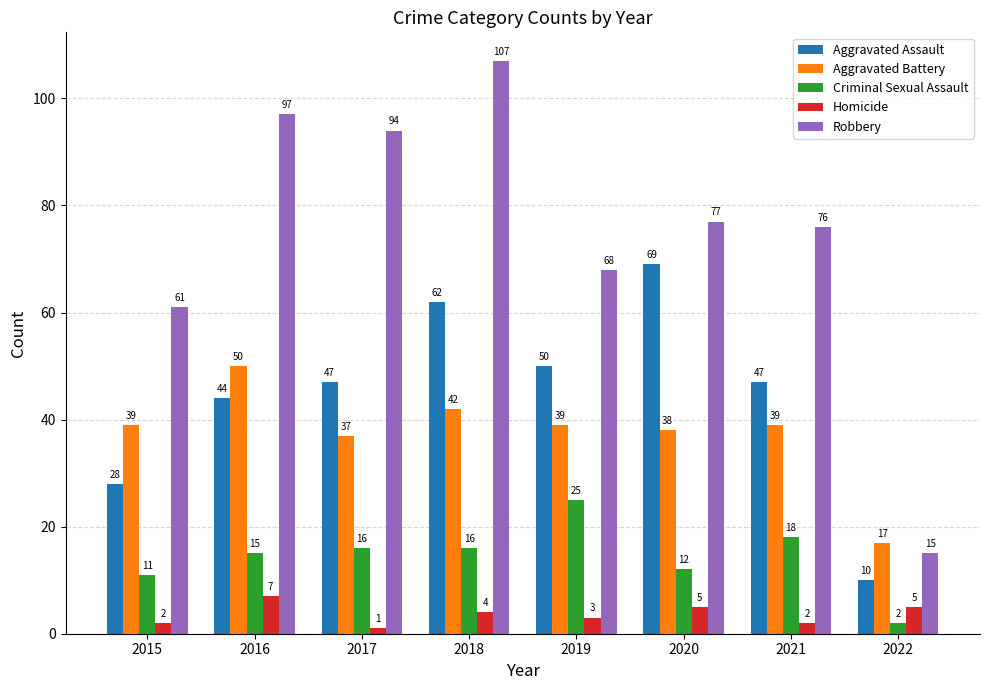

Is it true that Aggravated Assault equals 28 at 2015?

True